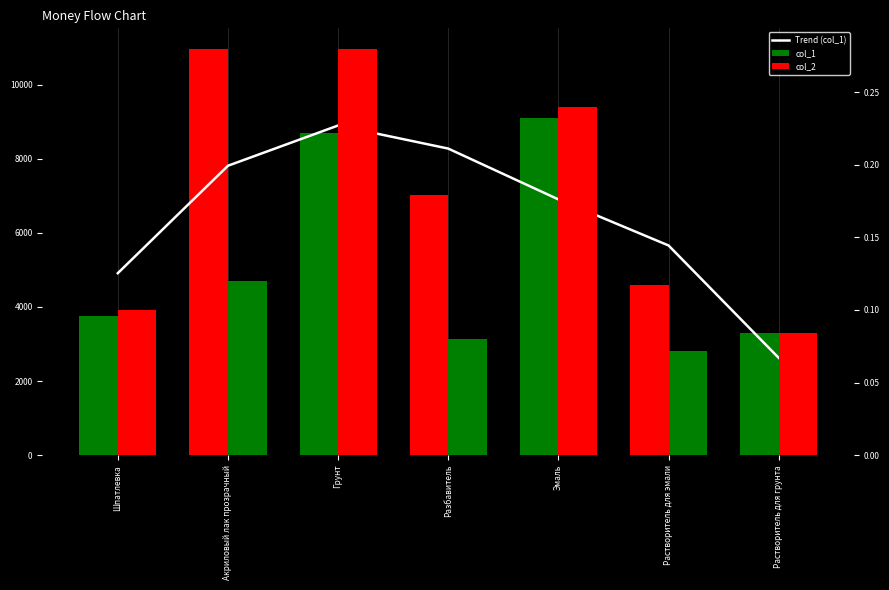

What is the difference between the second highest and second lowest values in the col_2 series?

0.2